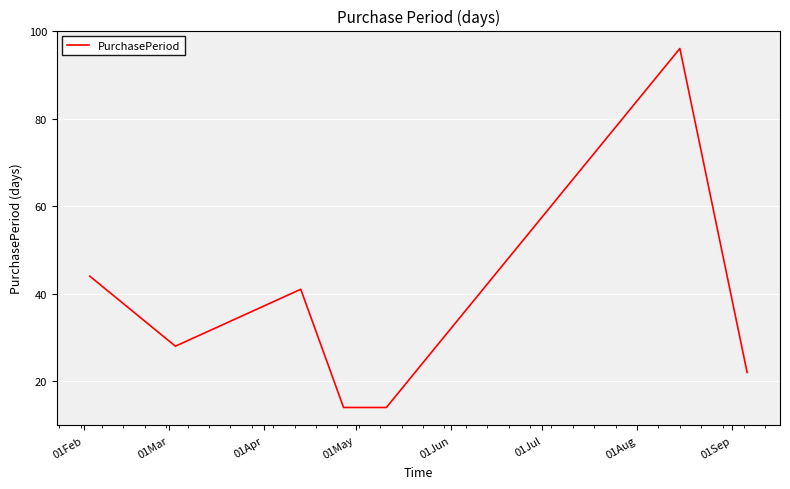

How many series are shown in this chart?

1